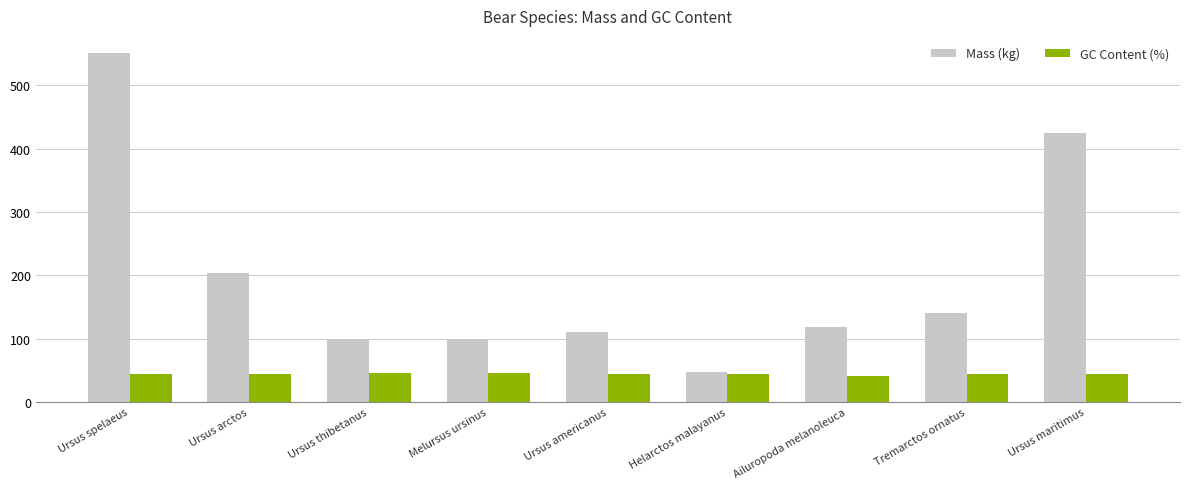

Rank the series by their maximum value, from lowest to highest.

GC Content (%), Mass (kg)